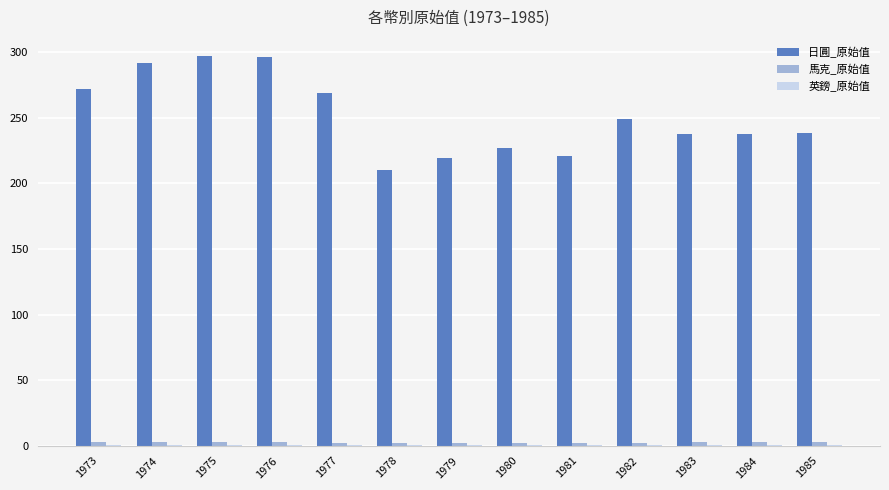

Which series has the largest total across all categories?

日圓_原始值